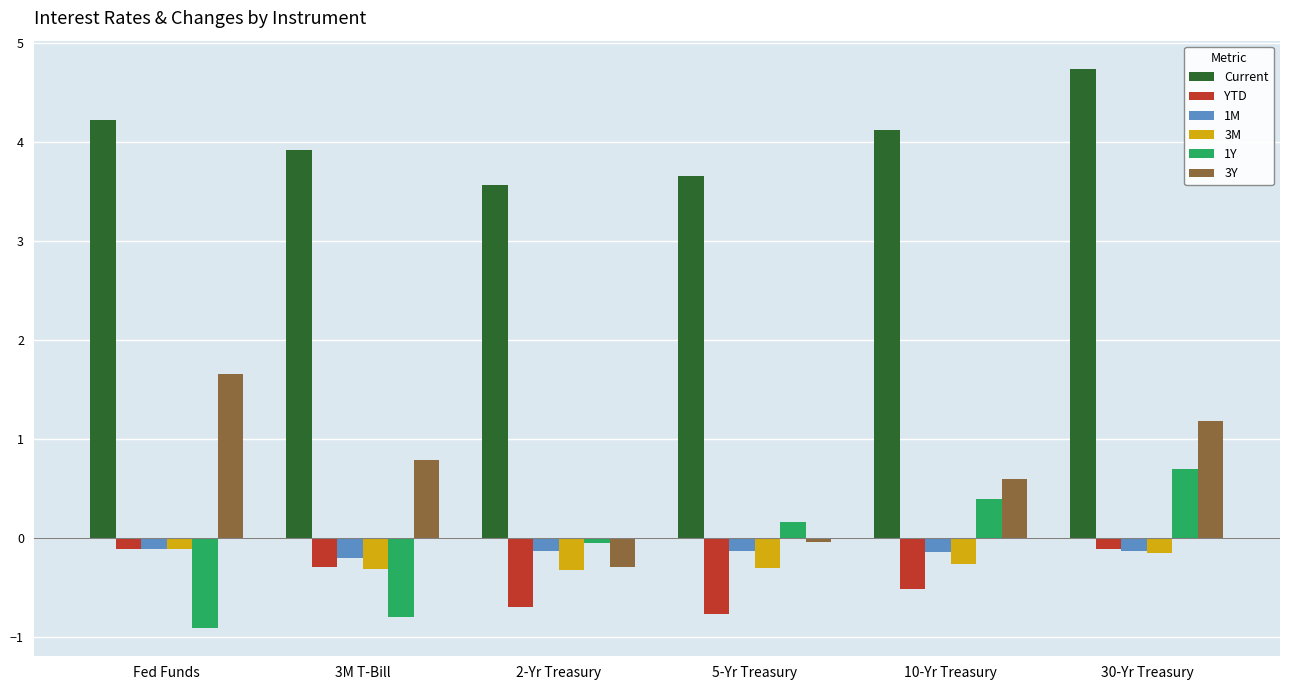

What is the sum of the YTD values at 2-Yr Treasury and 5-Yr Treasury?

-1.5